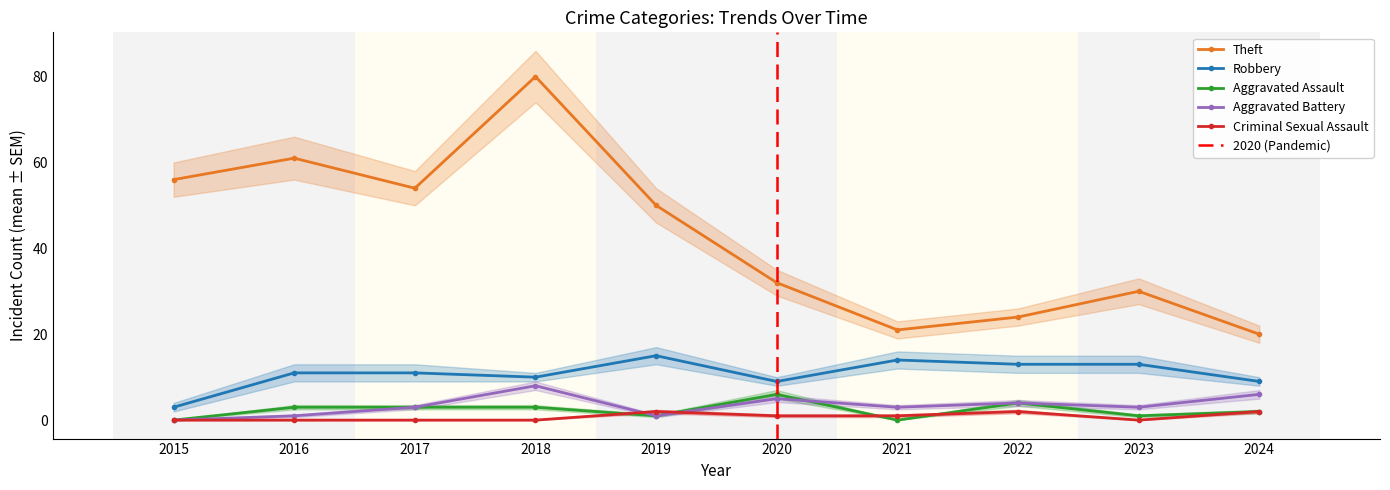

What is the difference between the highest and lowest values at 2024?

18